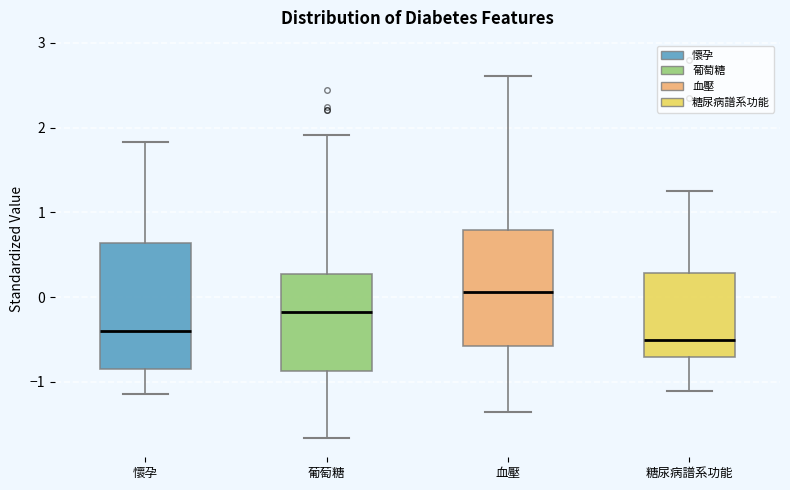

Where is the lower edge of the box for 葡萄糖 on the y-axis? The values are not printed on the chart, so give them approximately, as read against the axis.

-0.9